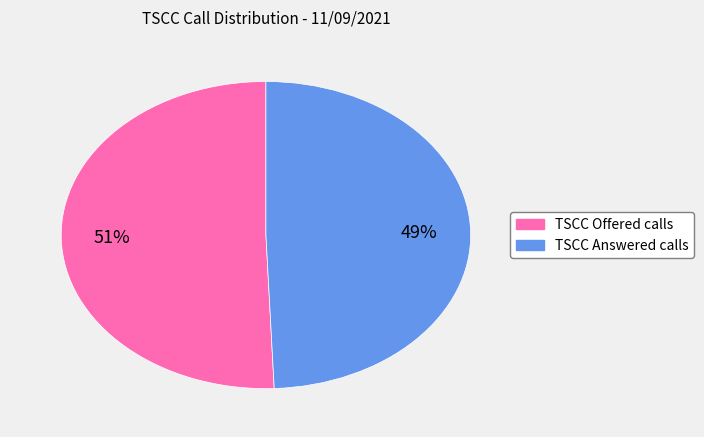

Which category has the biggest portion of the pie?

TSCC Offered calls